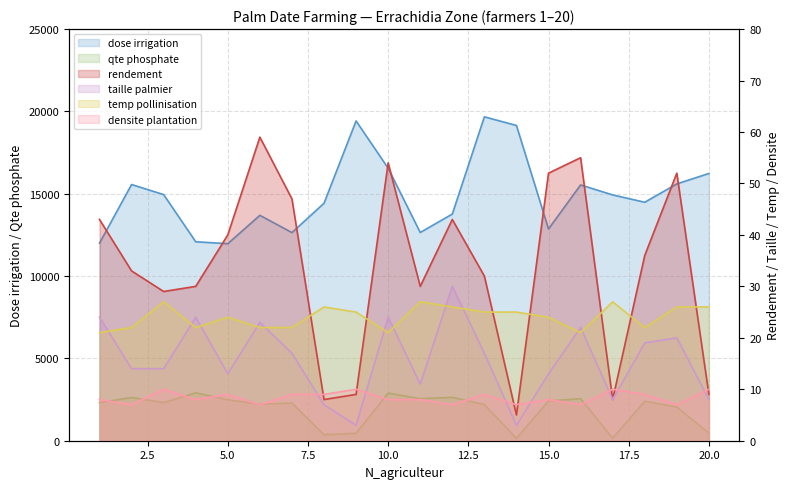

Is the value of f_Dose_irrigation at 4 greater than the value of f_Temp_pollinisation at 10?

Yes